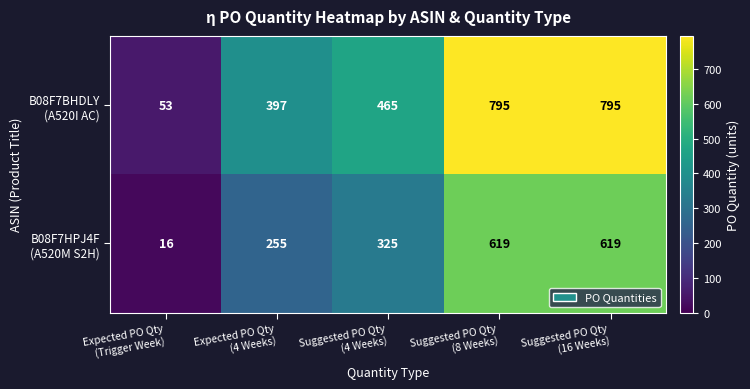

At how many categories does at least one series exceed 242?

4